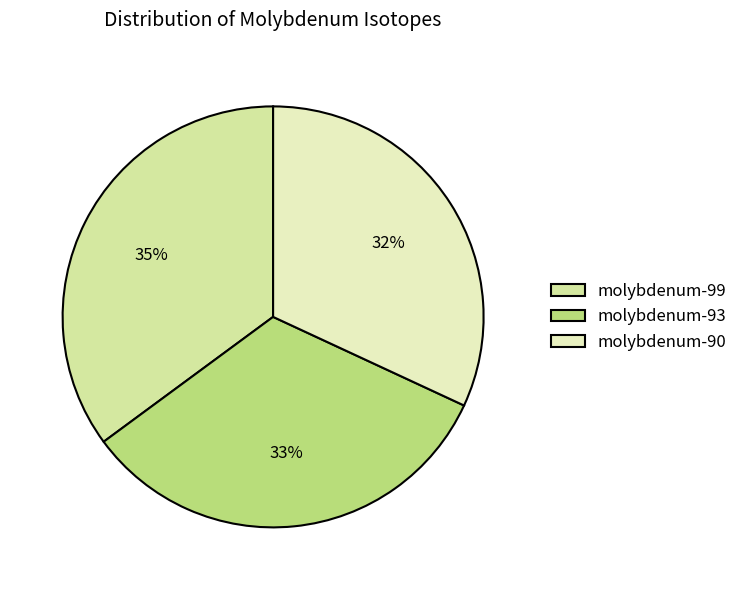

To the nearest percent, what is the difference between the molybdenum-99 and molybdenum-90 slice percentages?

3%